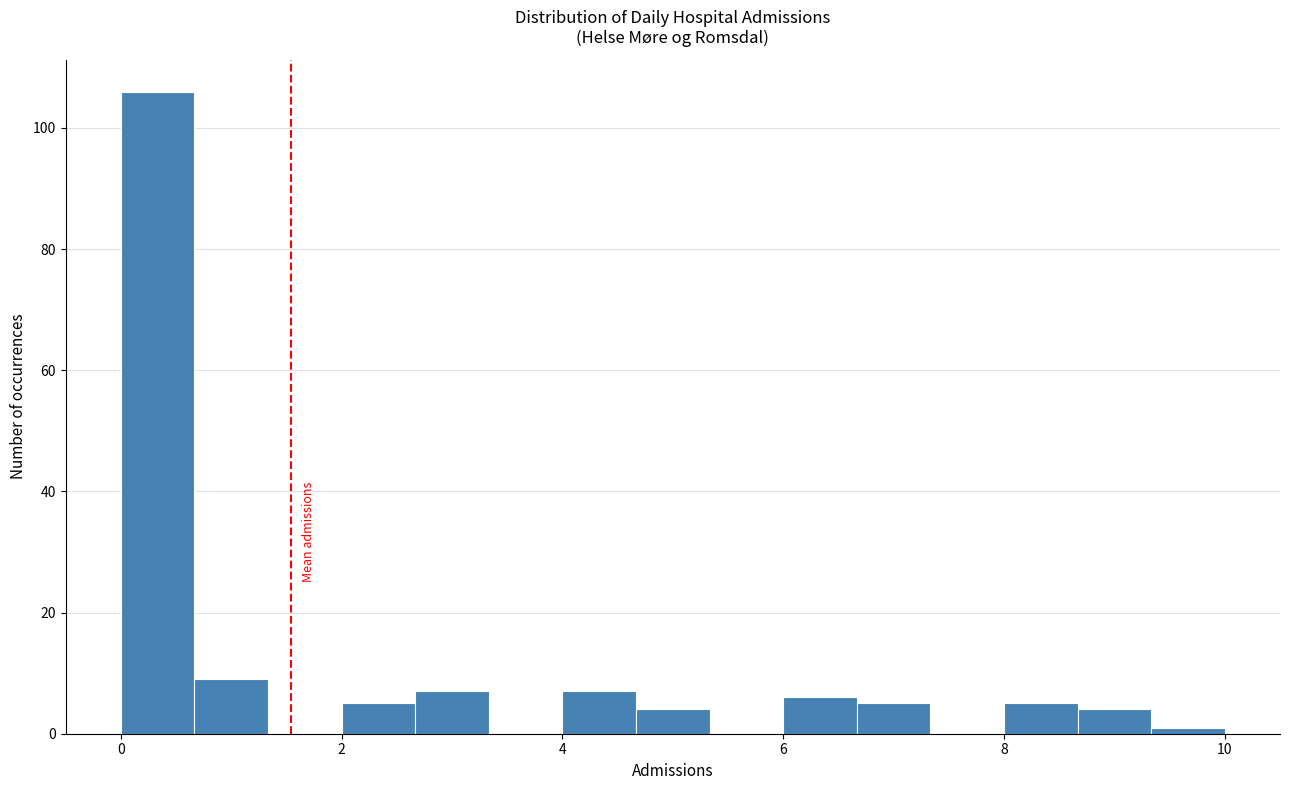

Around what value on the x-axis is the tallest bar? Give the approximate position of its centre, as read against the axis.

0.4